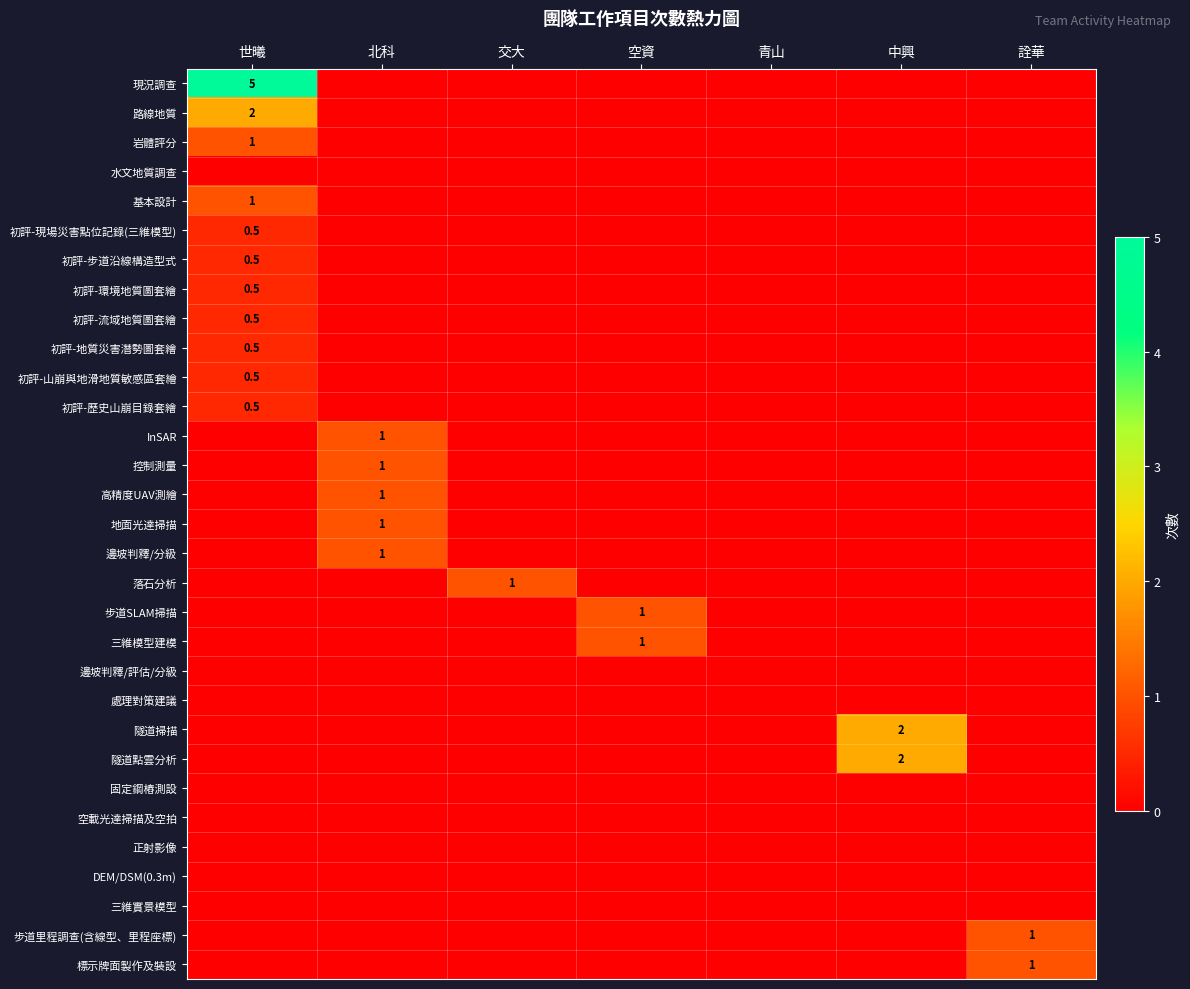

Which label corresponds to the smallest value in the chart?

北科